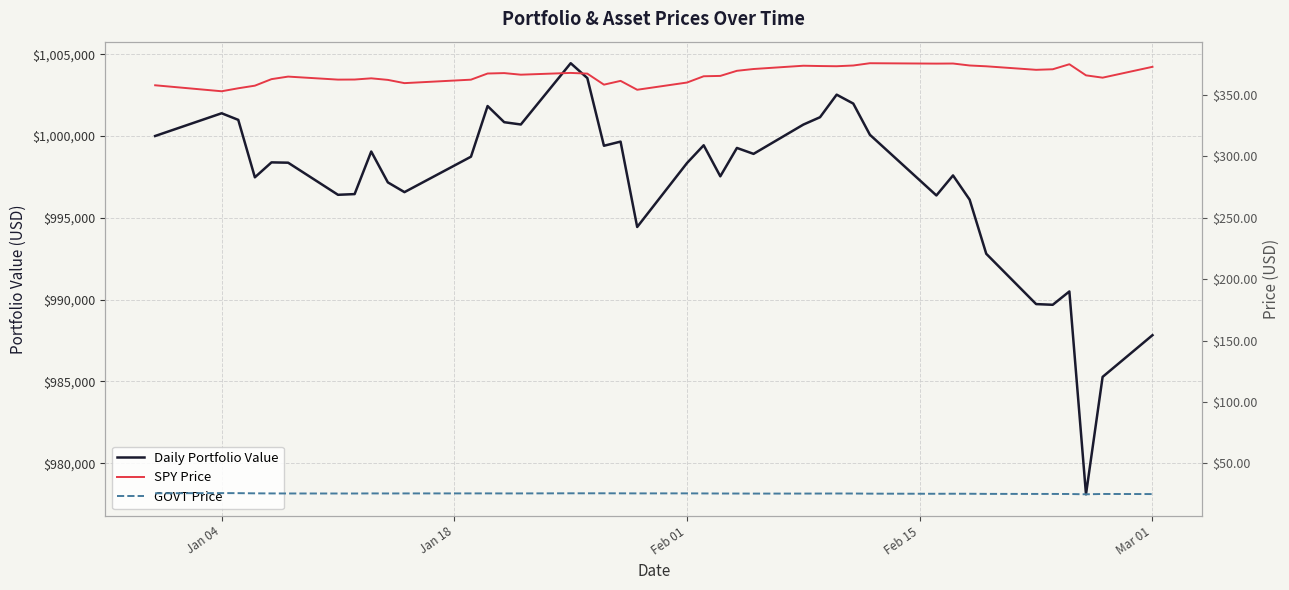

Is this an area chart (filled region under the line)?

No